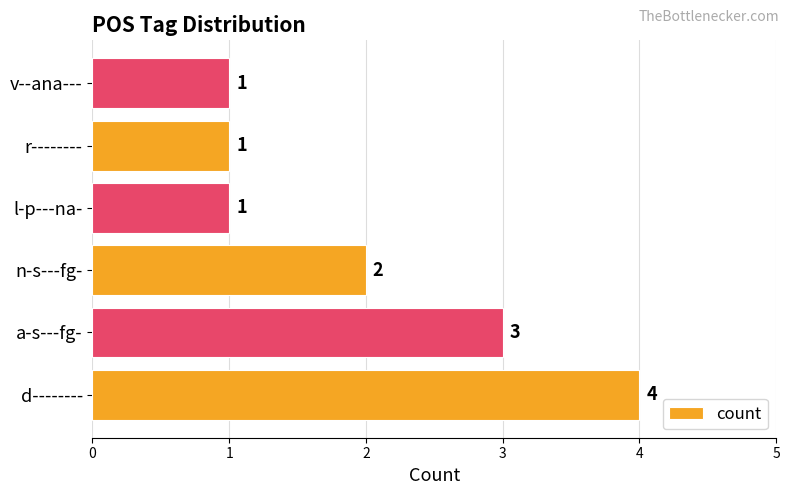

The value at l-p---na- is 2. True or false?

False